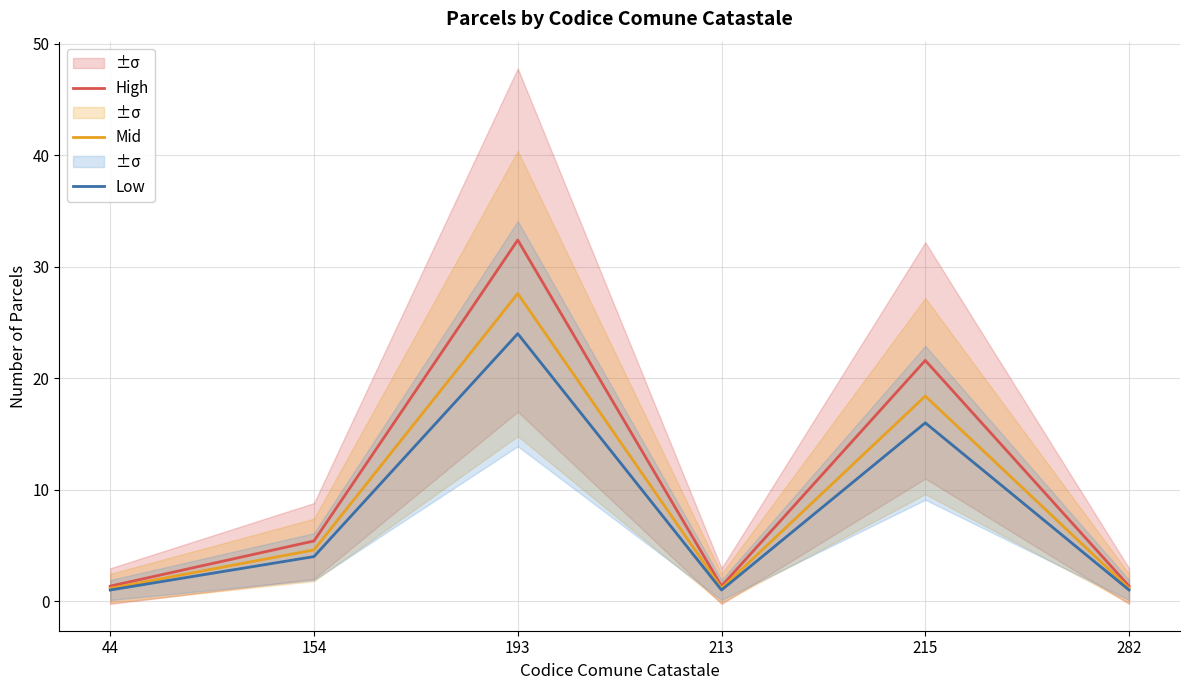

At how many categories does at least one series exceed 3?

3